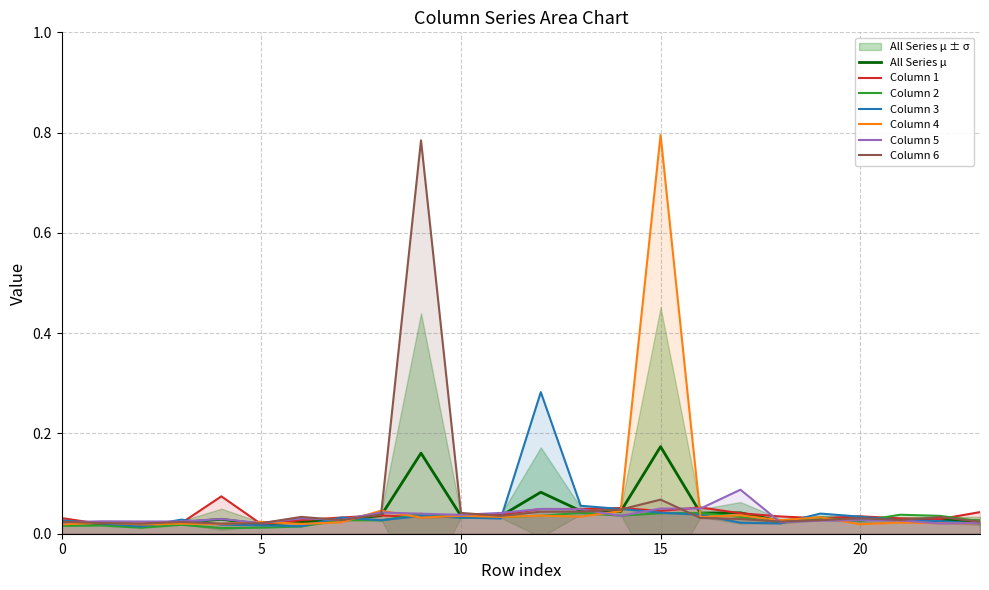

Between 5 and 19, which series saw the biggest shift?

3